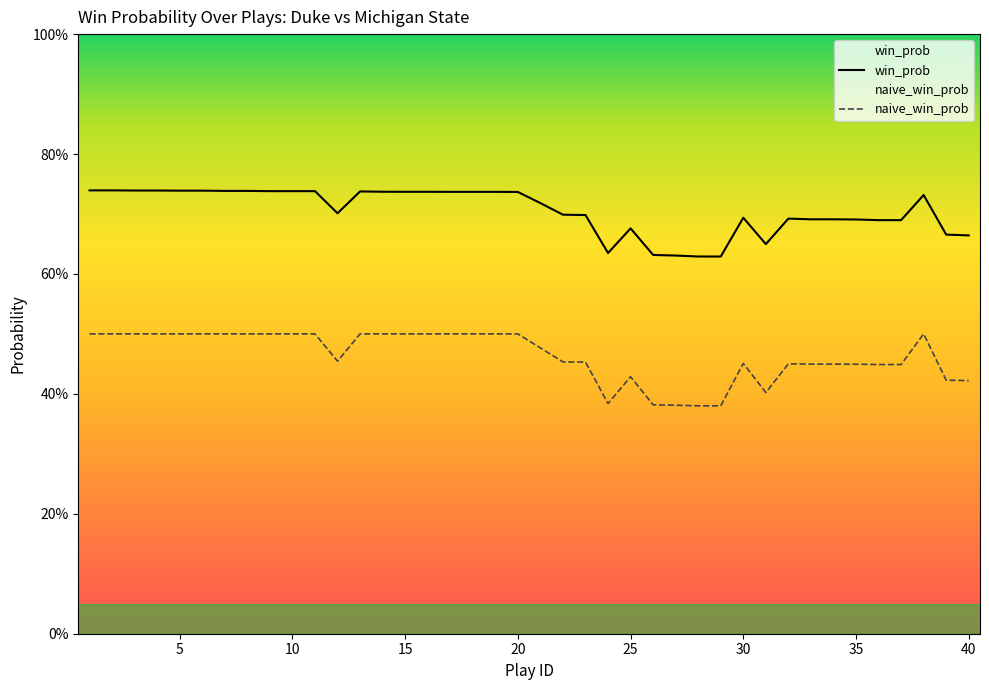

How many naive_win_prob values are between 0 and 1?

40